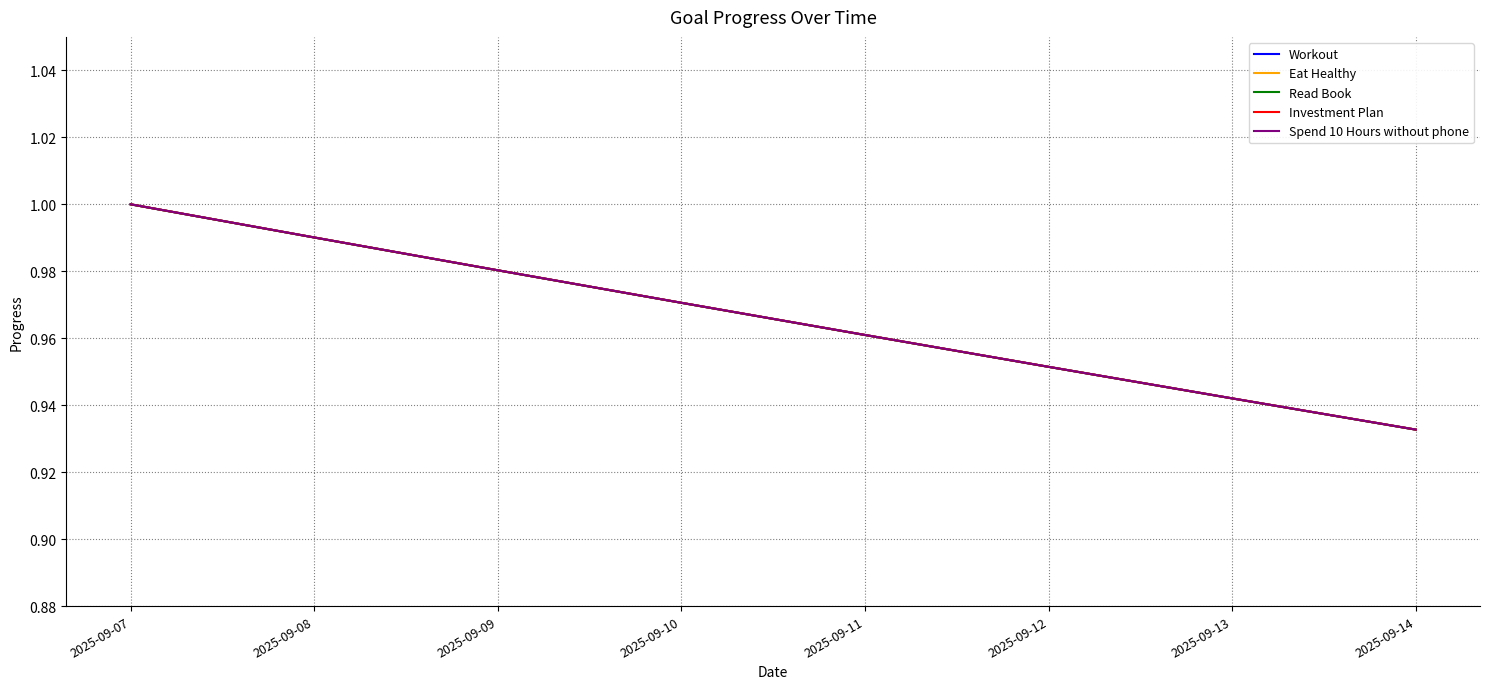

How many lines are shown in the chart?

5